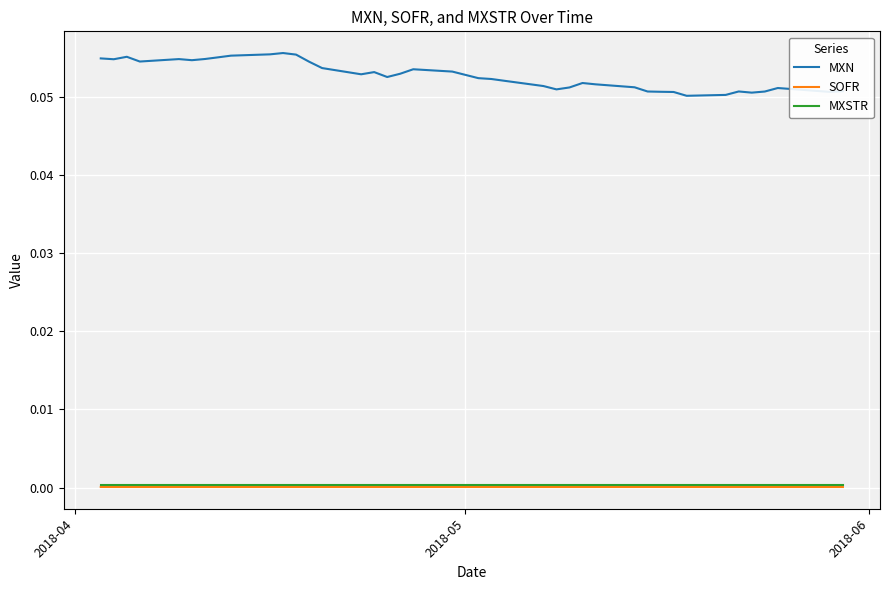

True or false: SOFR and MXSTR cross at least once.

False